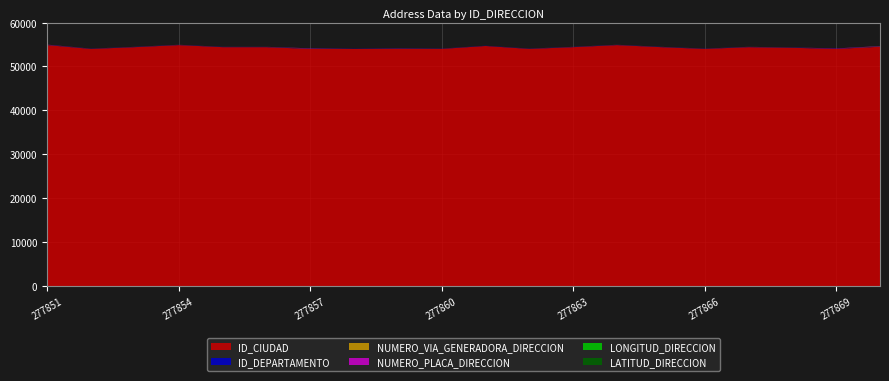

Reading left to right, transcribe all the data shown in this chart.

NUMERO_PLACA_DIRECCION: 35	2	5	5	5	5	58	0	37	5	1	5	5	5	5	5	5	5	56	49
NUMERO_VIA_GENERADORA_DIRECCION: 12	11	12	12	12	12	21	0	12	12	4	12	12	12	12	12	12	12	1	40
ID_CIUDAD: 54874	54001	54405	54874	54405	54405	54001	54001	54001	54001	54673	54001	54405	54874	54405	54001	54405	54261	54001	54498
ID_DEPARTAMENTO: 54	54	54	54	54	54	54	54	54	54	54	54	54	54	54	54	54	54	54	54
LONGITUD_DIRECCION: 0	0	0	0	0	0	0	0	0	0	0	0	0	0	0	0	0	0	0	0
LATITUD_DIRECCION: 0	0	0	0	0	0	0	0	0	0	0	0	0	0	0	0	0	0	0	0